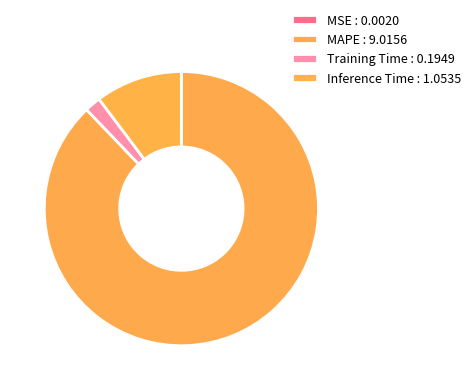

How many slices are in this pie chart?

4